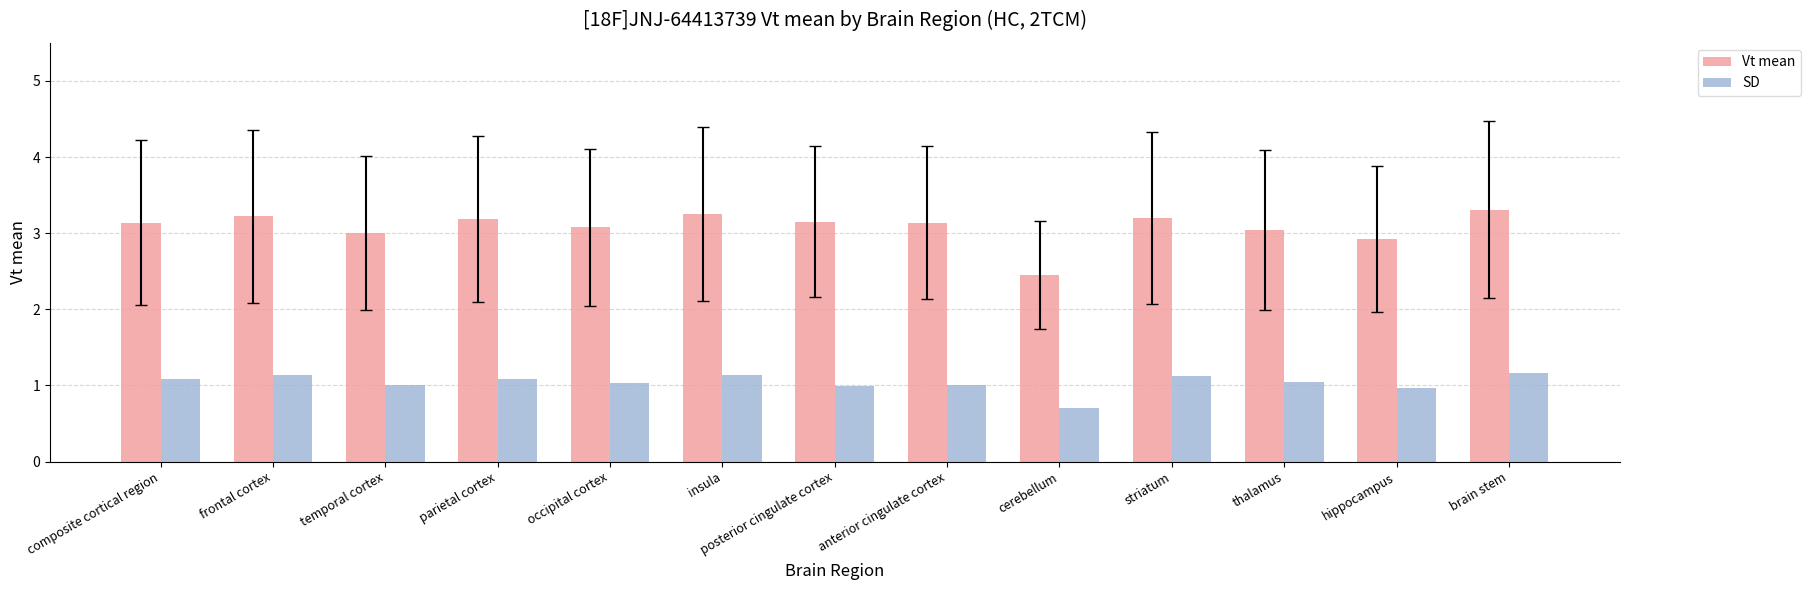

Which series has the largest range (max minus min)?

Vt mean